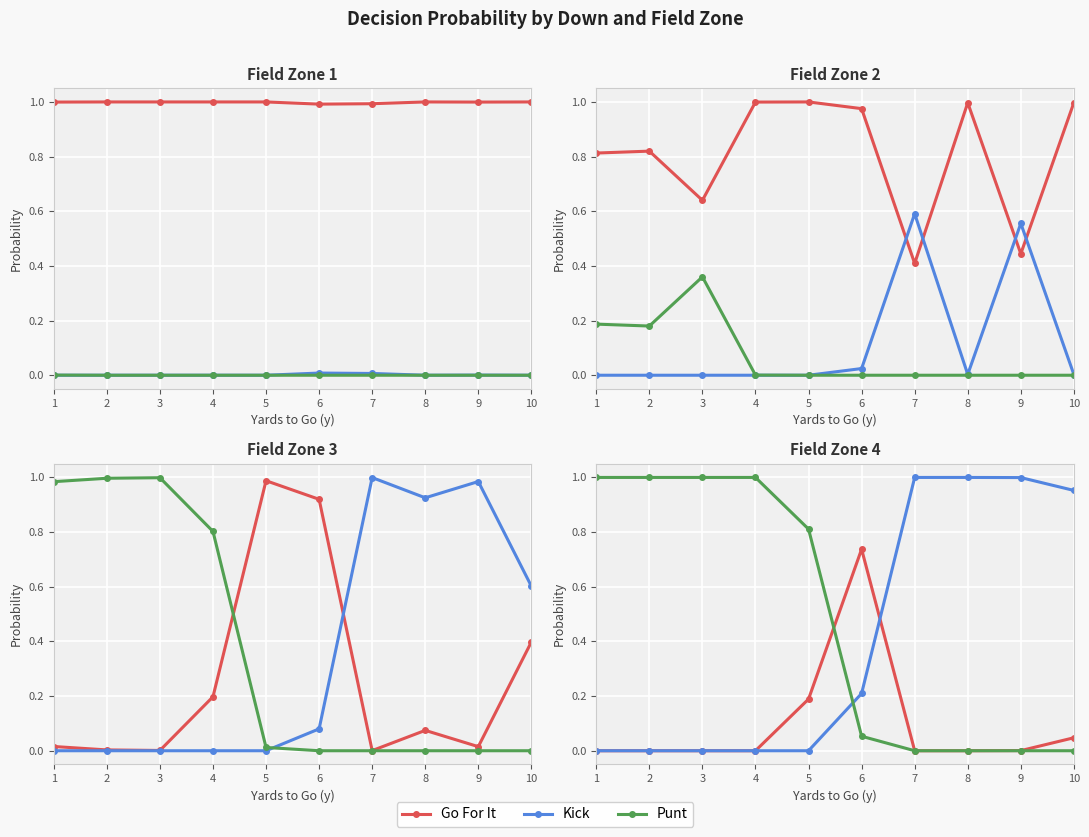

How many positive values does the Punt series have?

6